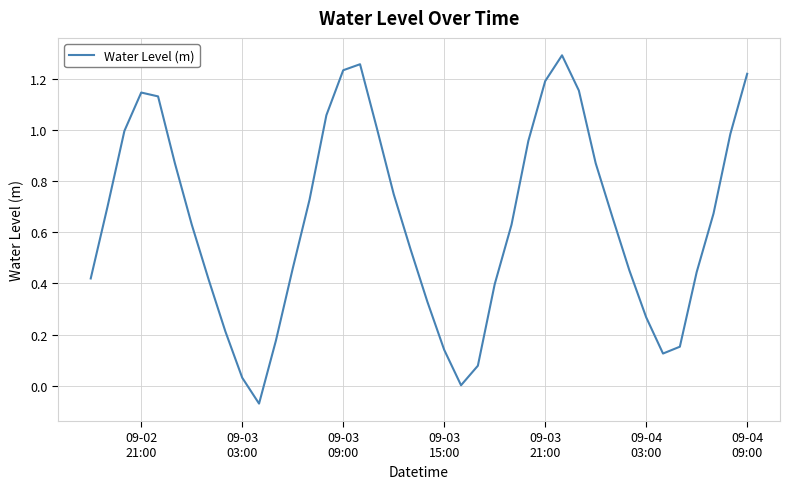

Does the chart have visible grid lines?

Yes